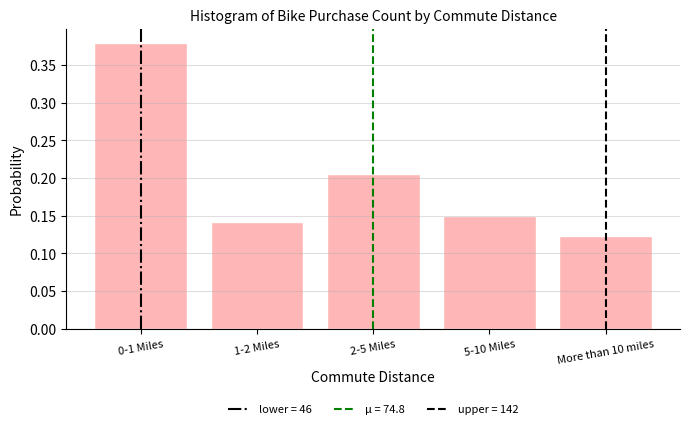

What is the label of the 3rd bar from the right?

2-5 Miles